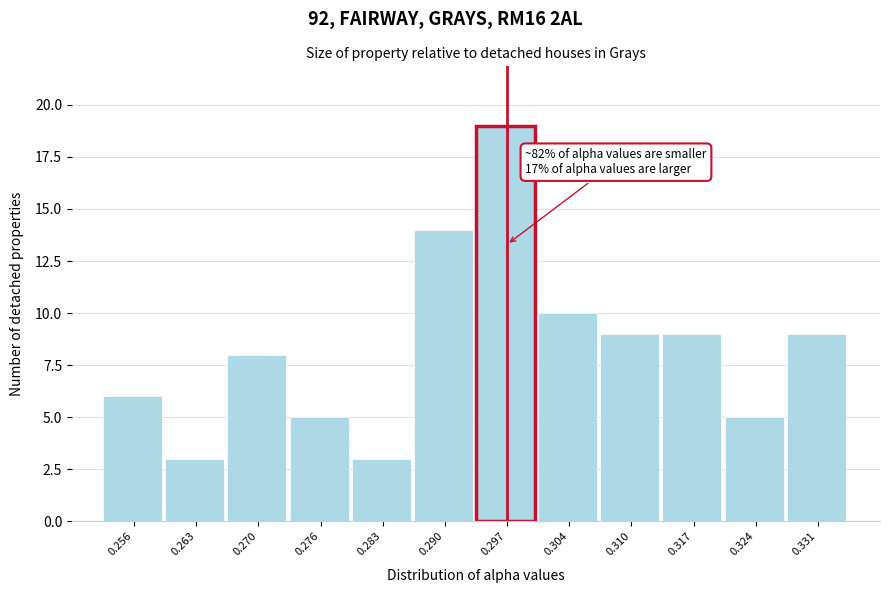

Reading left to right, extract all data points from this chart.

6	3	8	5	3	14	19	10	9	9	5	9